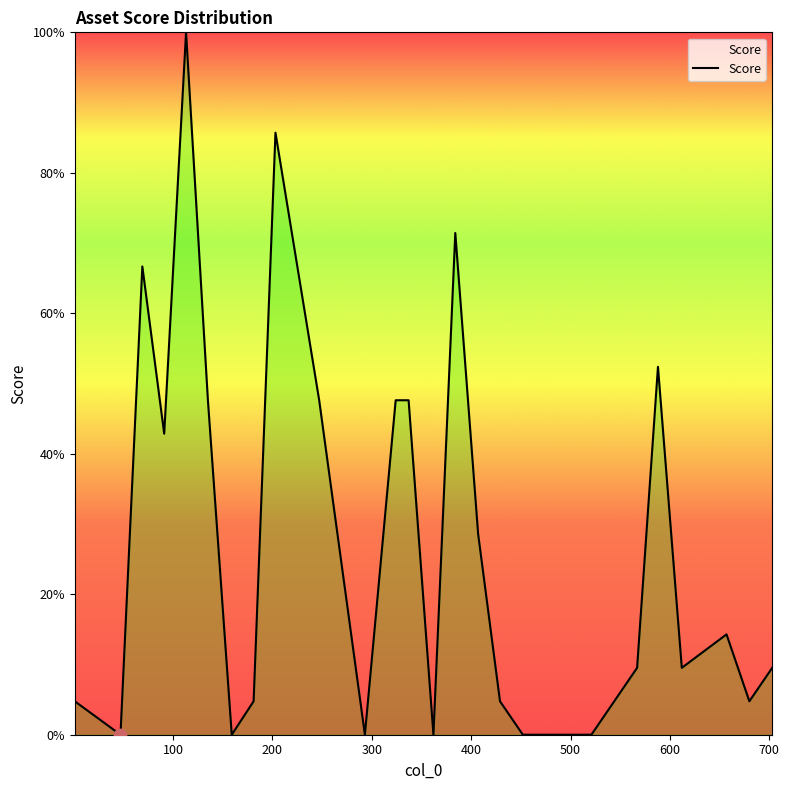

What is the difference between the maximum and minimum values?

100.0